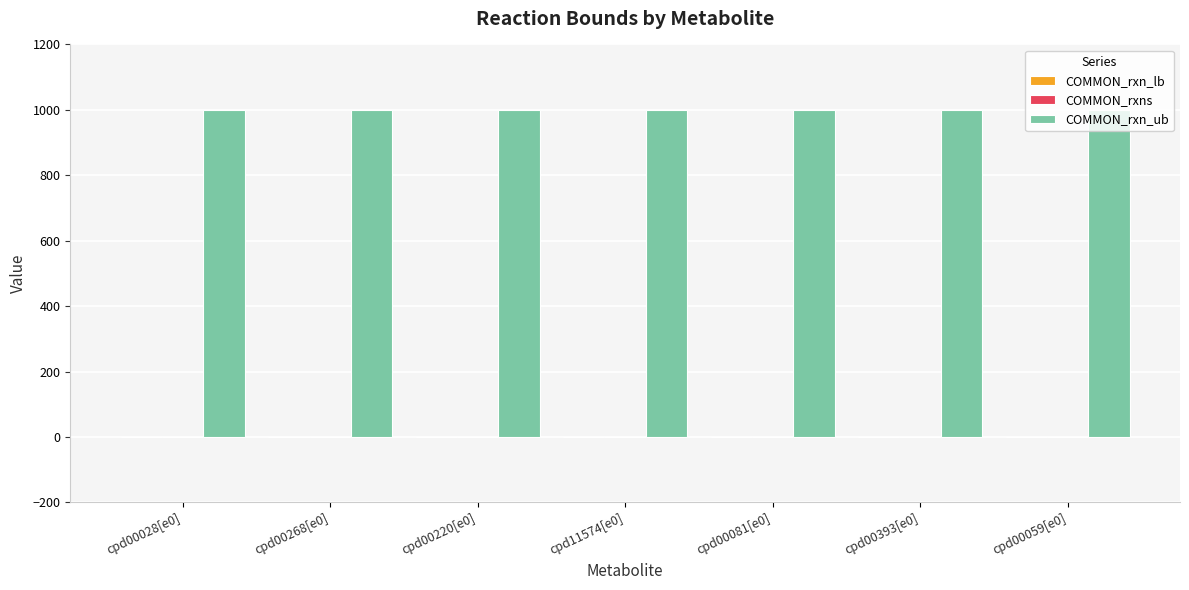

What is the sum of all COMMON_rxn_ub values?

7000.0